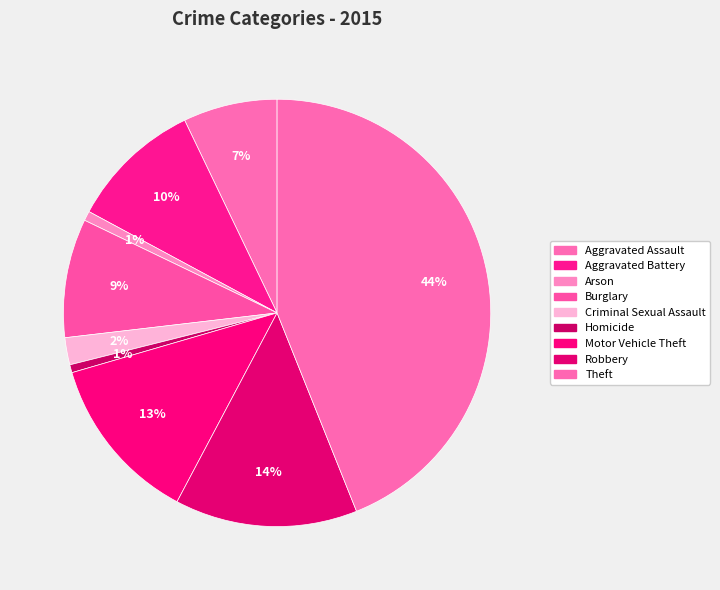

How many slices are in this pie chart?

9